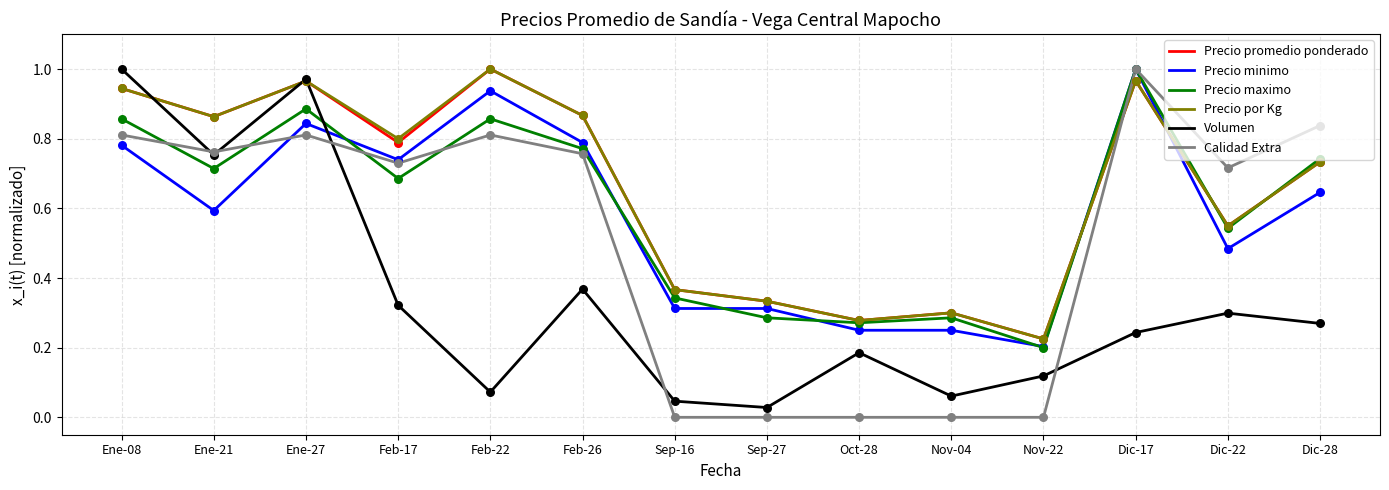

What is the total value across all series at Ene-08?

5.3